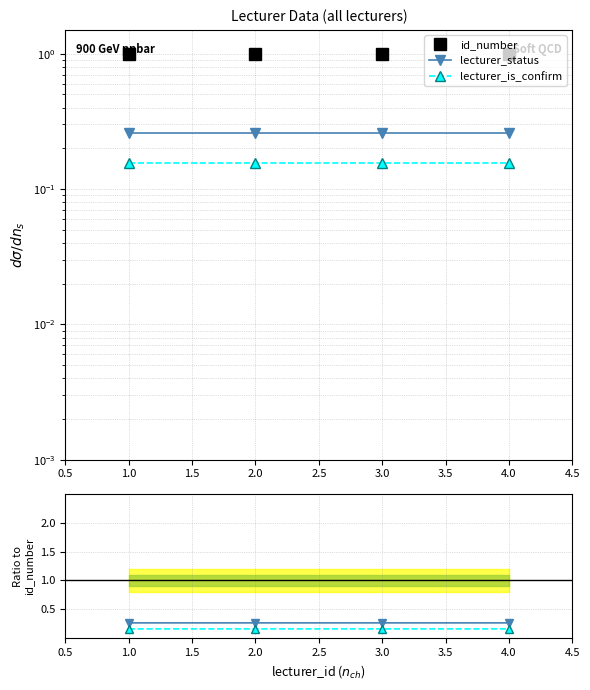

What is the total value across all series at 1.0?

1.4